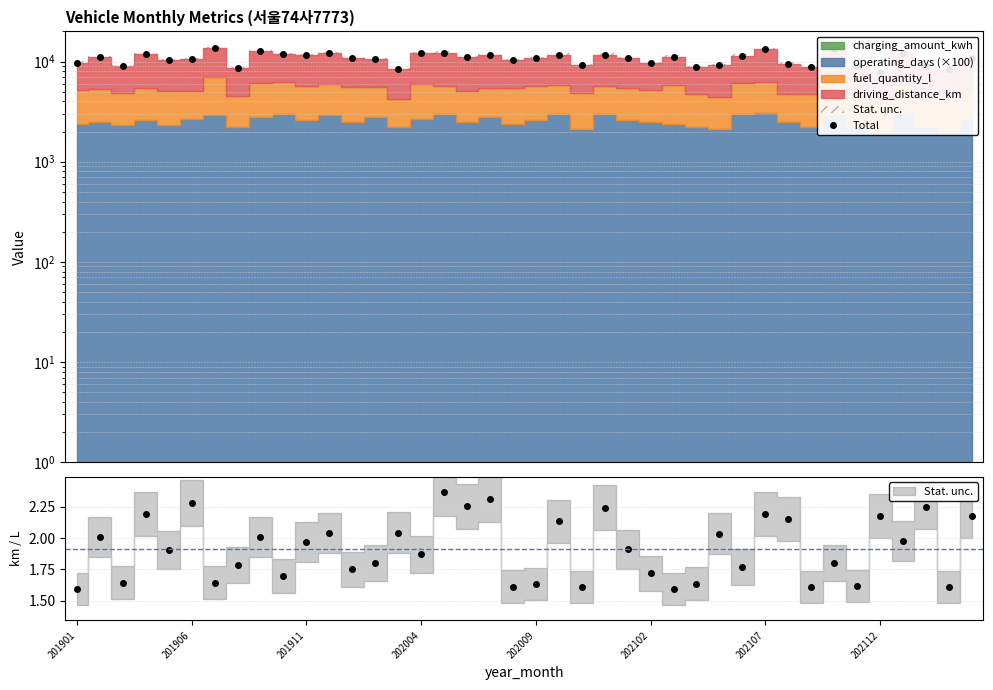

What position from the left is 202112?

36